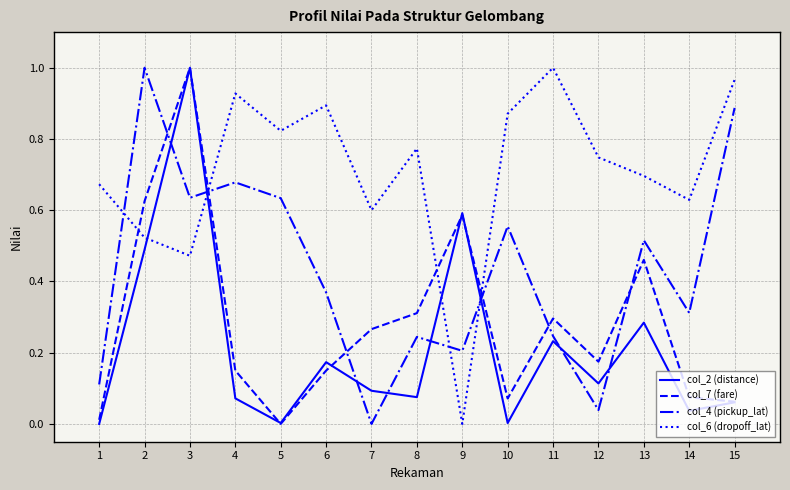

What is the sum of all col_2 (distance) values?

3.2